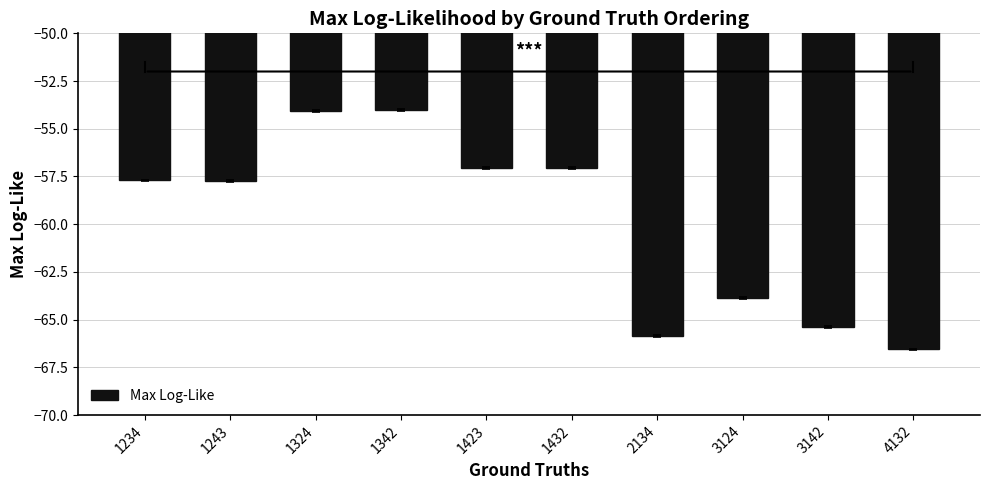

What is the difference between the second highest and minimum values?

12.5